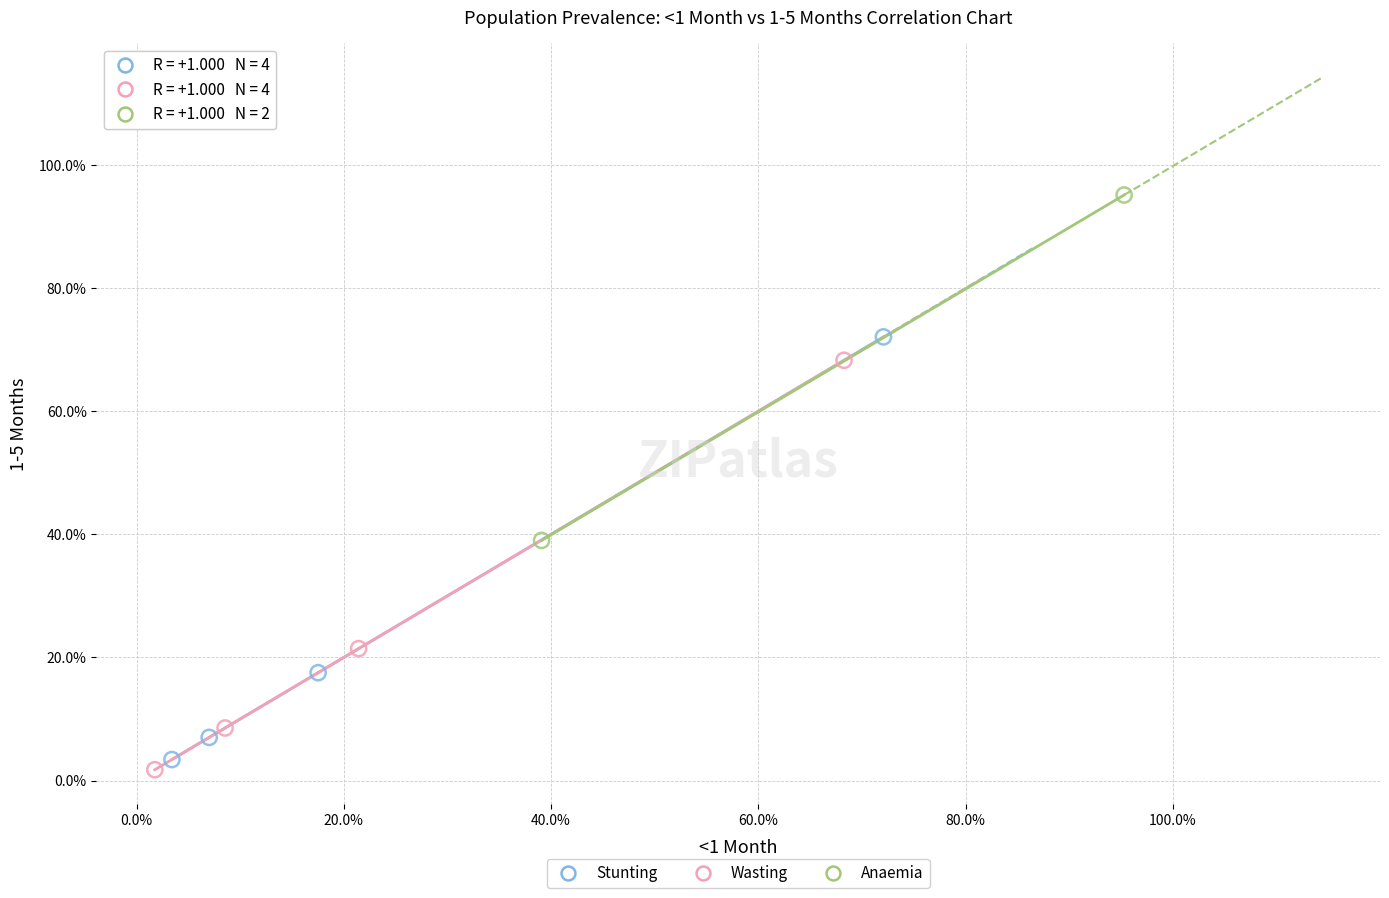

What are all the series names shown in the legend?

Stunting, Wasting, Anaemia